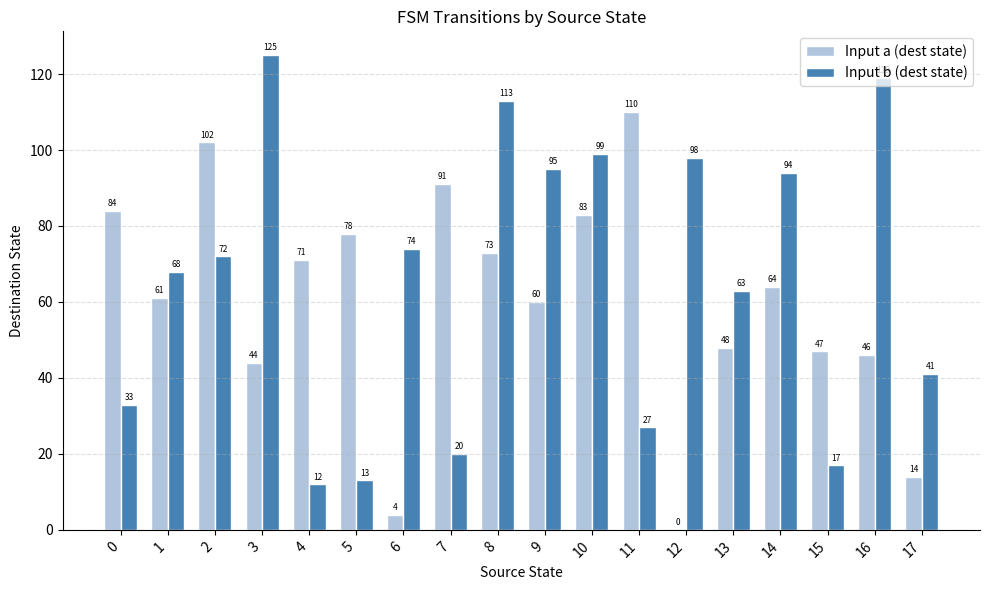

What is the greatest value displayed?

125